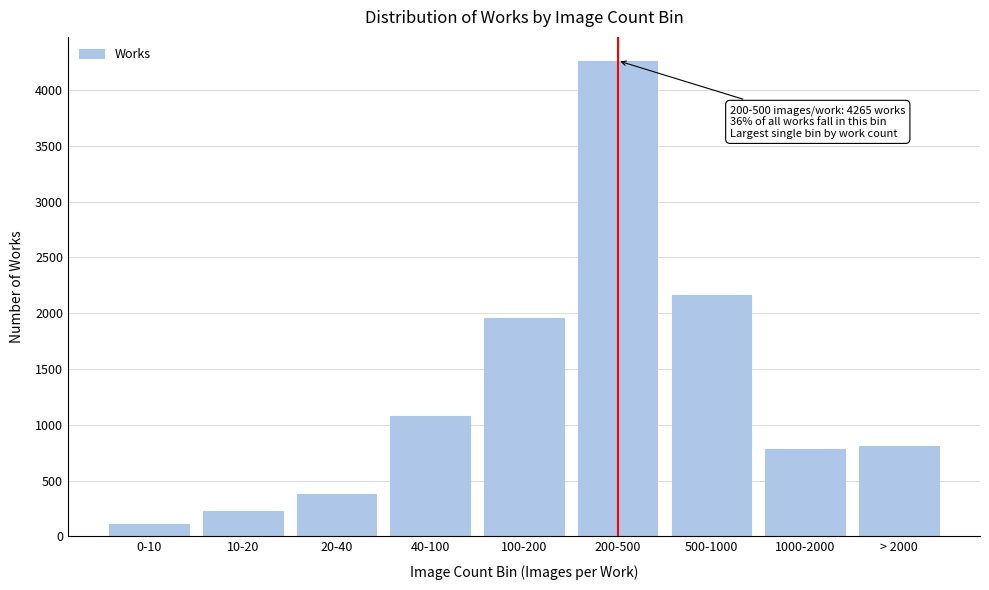

Reading right to left, transcribe all the data shown in this chart.

809	783	2163	4265	1956	1076	380	224	114